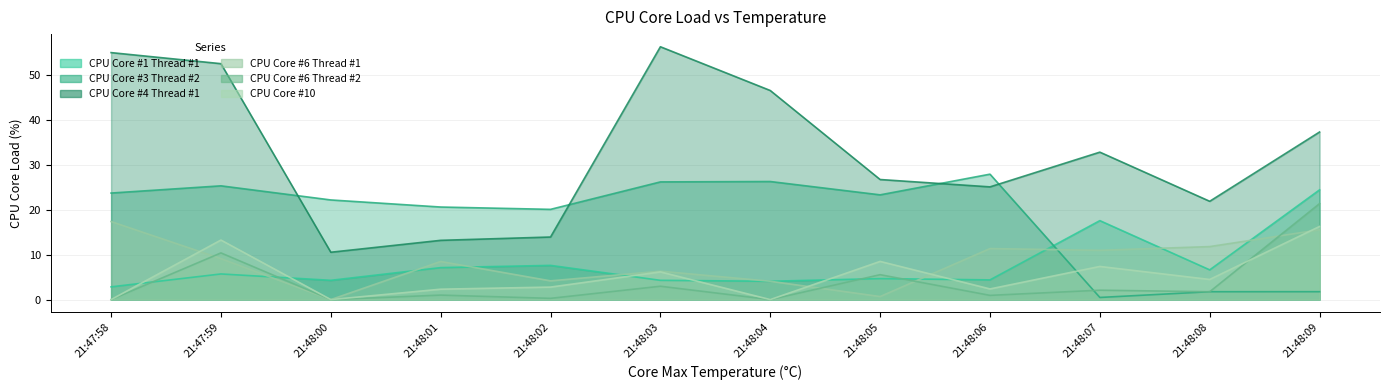

Reading right to left, what are all the values shown in this chart?

CPU Core #1 Thread #1: 21:48:09=24.5	21:48:08=6.6	21:48:07=17.6	21:48:06=4.4	21:48:05=4.7	21:48:04=4.1	21:48:03=4.3	21:48:02=7.6	21:48:01=7.1	21:48:00=4.3	21:47:59=5.7	21:47:58=2.8
CPU Core #3 Thread #2: 21:48:09=1.8	21:48:08=1.8	21:48:07=0.5	21:48:06=28.0	21:48:05=23.4	21:48:04=26.3	21:48:03=26.2	21:48:02=20.1	21:48:01=20.6	21:48:00=22.2	21:47:59=25.4	21:47:58=23.8
CPU Core #4 Thread #1: 21:48:09=37.4	21:48:08=21.9	21:48:07=32.9	21:48:06=25.1	21:48:05=26.8	21:48:04=46.6	21:48:03=56.4	21:48:02=14.0	21:48:01=13.2	21:48:00=10.6	21:47:59=52.6	21:47:58=55.1
CPU Core #6 Thread #1: 21:48:09=15.6	21:48:08=11.8	21:48:07=11.0	21:48:06=11.4	21:48:05=0.7	21:48:04=4.1	21:48:03=6.3	21:48:02=4.2	21:48:01=8.5	21:48:00=0.0	21:47:59=9.1	21:47:58=17.4
CPU Core #6 Thread #2: 21:48:09=21.4	21:48:08=1.8	21:48:07=2.1	21:48:06=0.9	21:48:05=5.6	21:48:04=0.0	21:48:03=3.0	21:48:02=0.3	21:48:01=1.0	21:48:00=0.0	21:47:59=10.4	21:47:58=0.0
CPU Core #10: 21:48:09=16.3	21:48:08=4.5	21:48:07=7.4	21:48:06=2.4	21:48:05=8.5	21:48:04=0.0	21:48:03=6.2	21:48:02=2.8	21:48:01=2.3	21:48:00=0.0	21:47:59=13.3	21:47:58=0.0